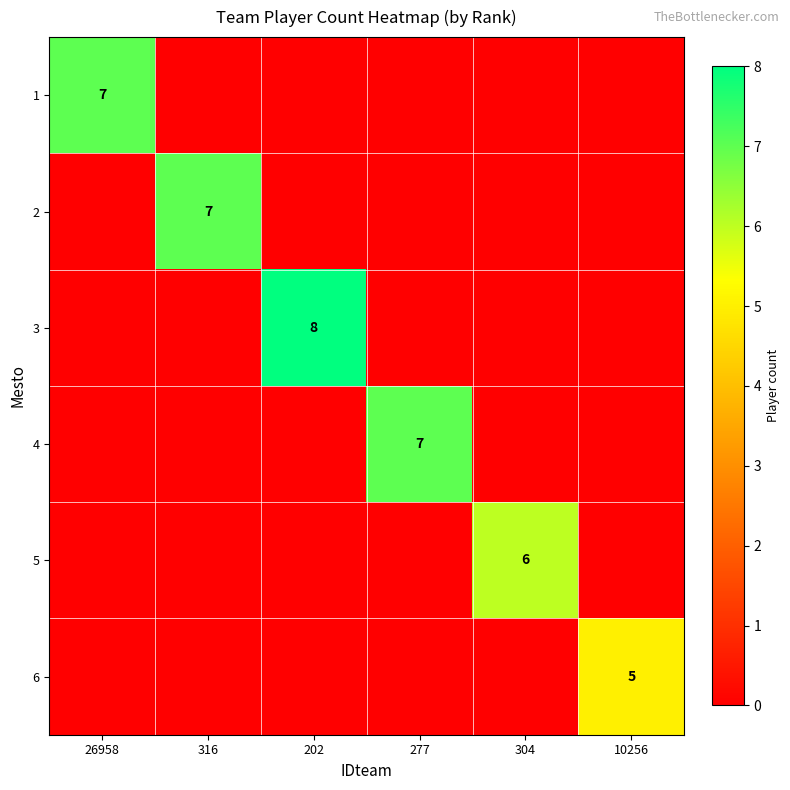

Between 304 and 316, which is larger?

304